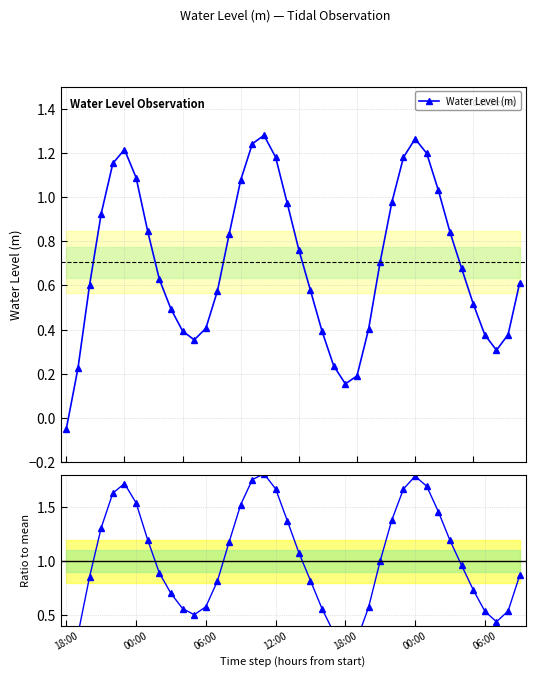

How many times do Ratio to mean and Water Level (m) cross each other?

1